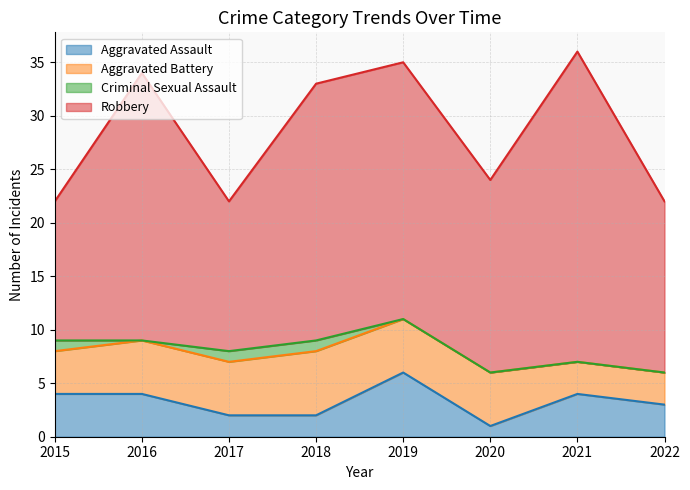

Where is Robbery nearest to the value 21?

2018